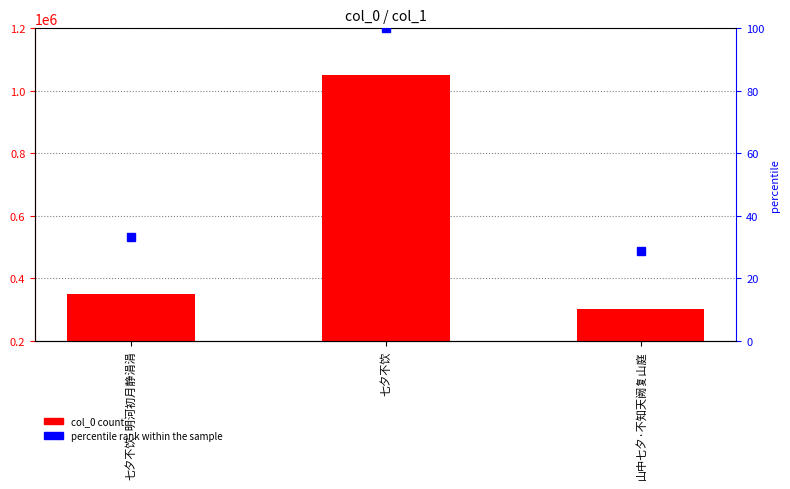

At which category is the sum across all series the highest?

七夕不饮